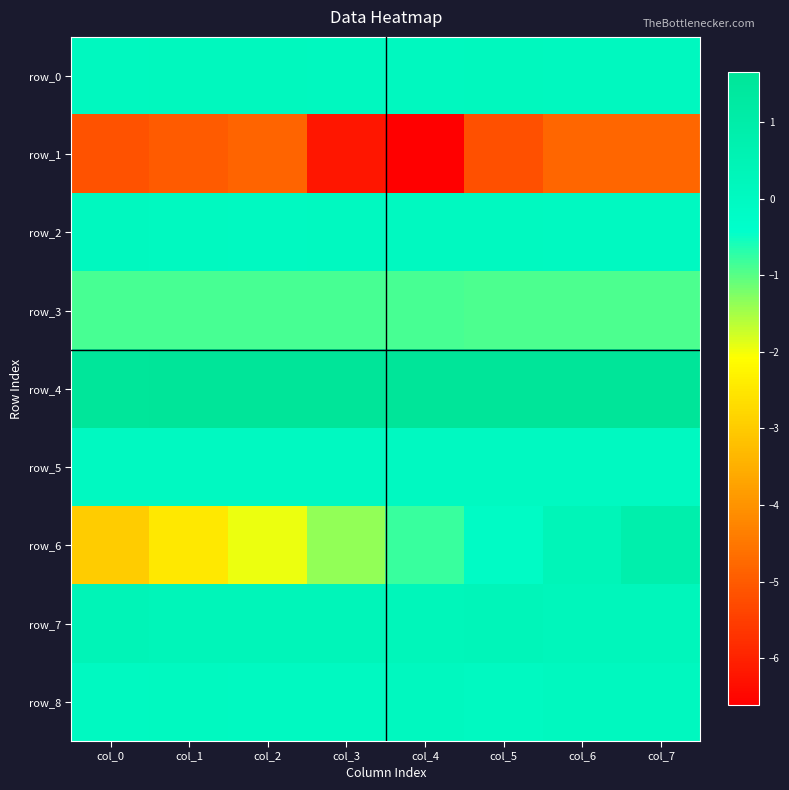

Which category has the highest value across all series?

col_7